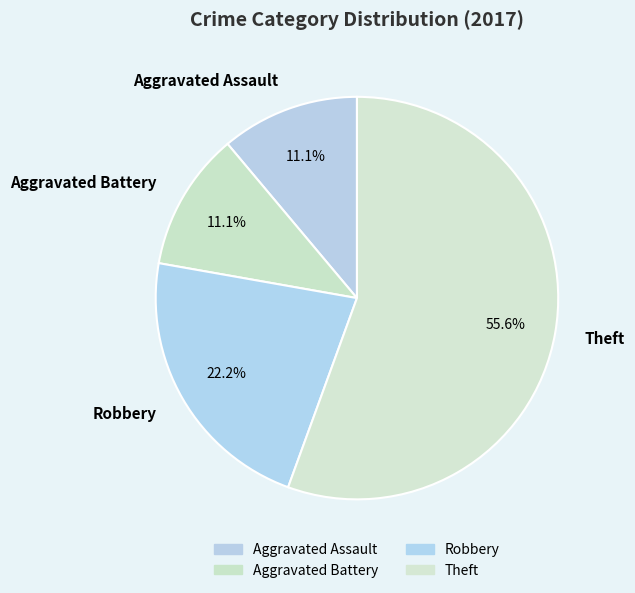

Does any single category account for the majority?

Yes